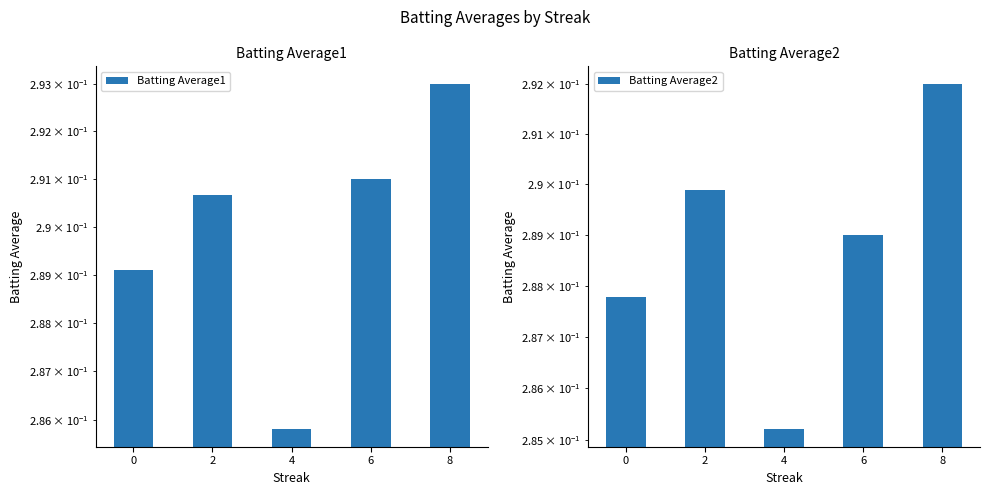

Count the number of categories in the chart.

5